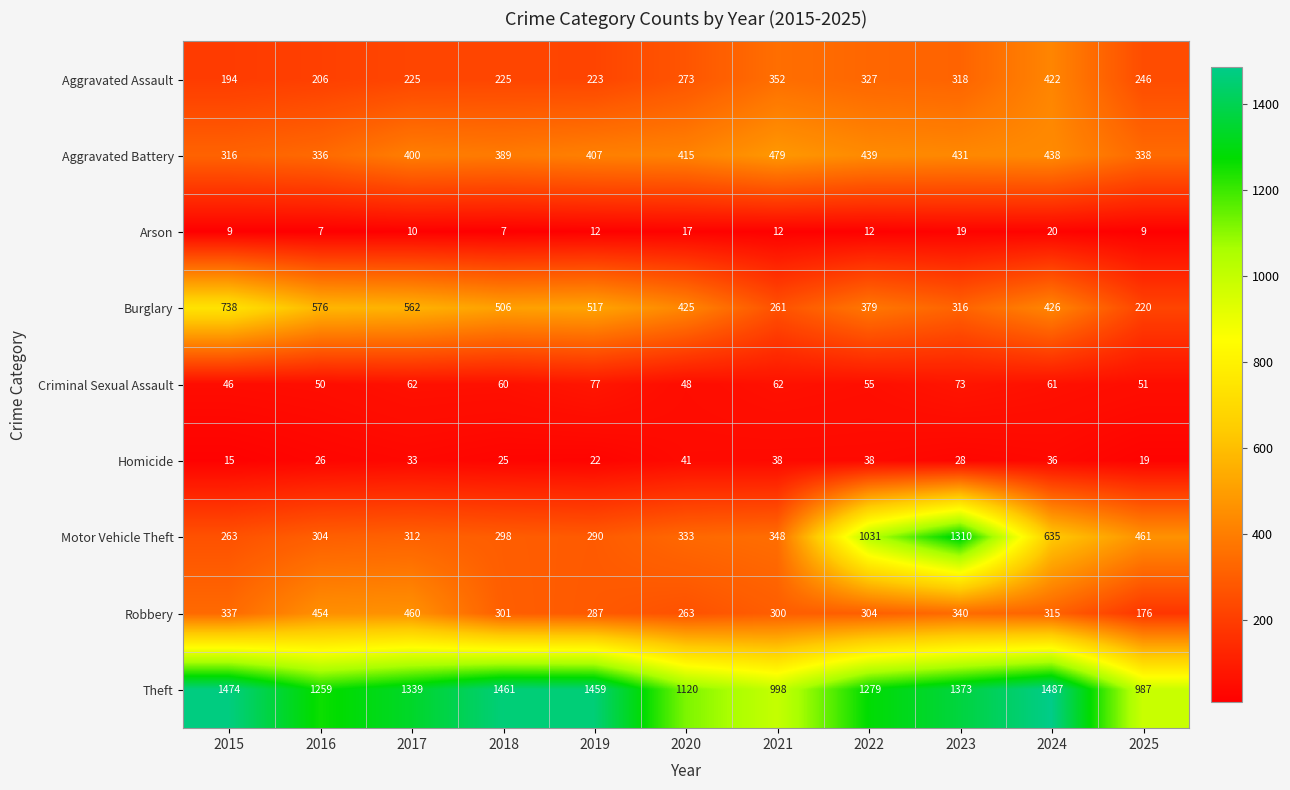

The value of Homicide at 2021 is 58. True or false?

False